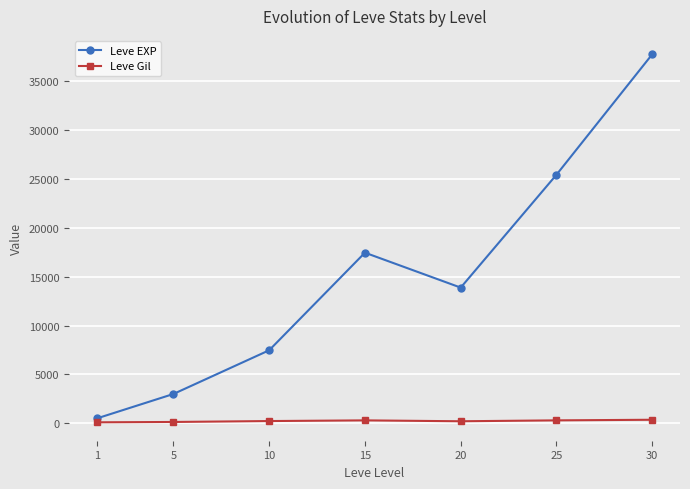

The value of Leve EXP at 20 is 13876.7. True or false?

True